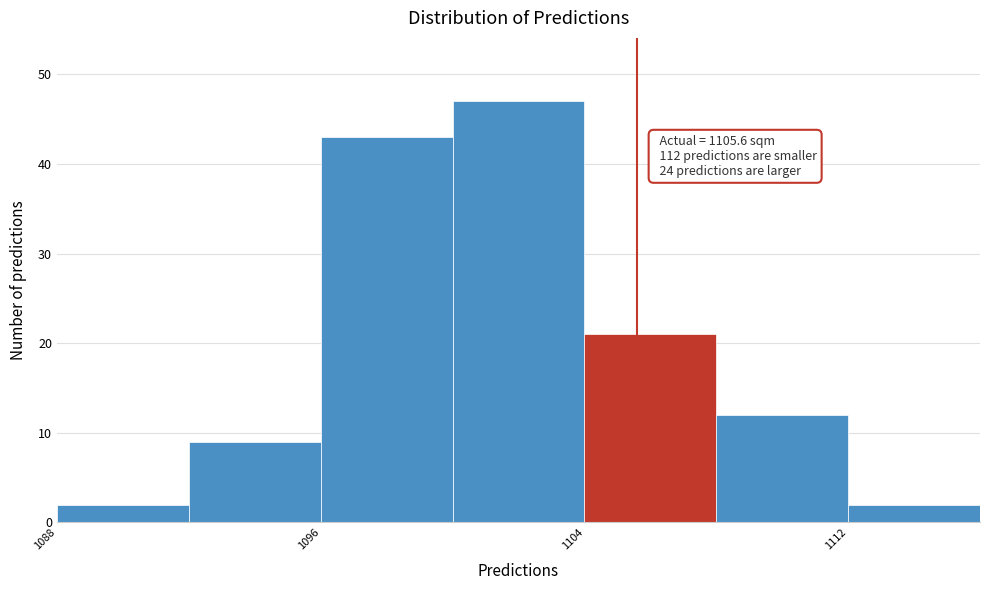

Which range on the x-axis has the tallest bar?

1100 to 1104